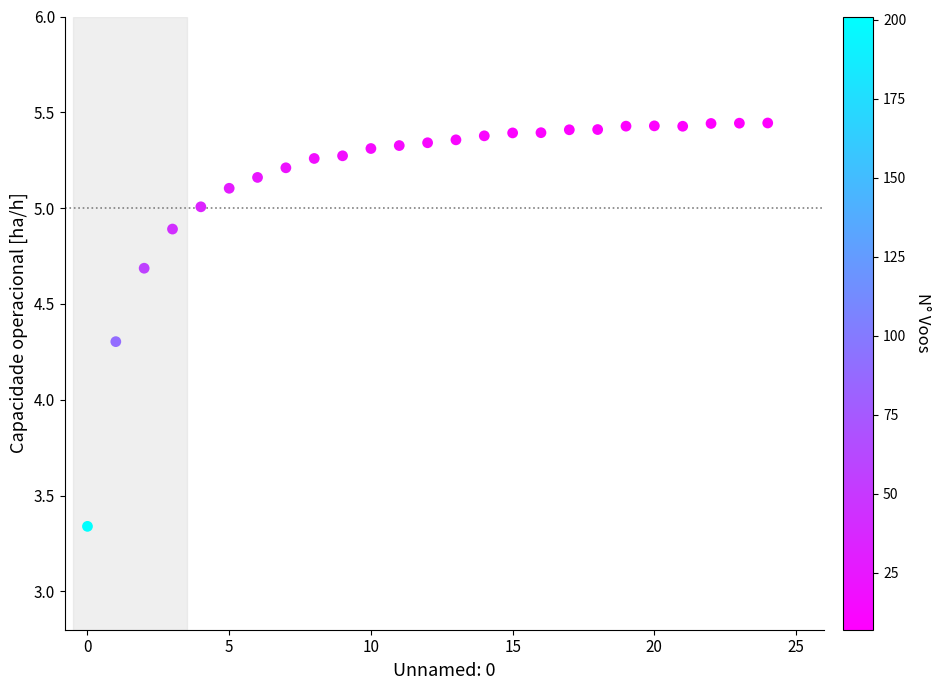

What is the range of Y values (max minus min)?

2.1